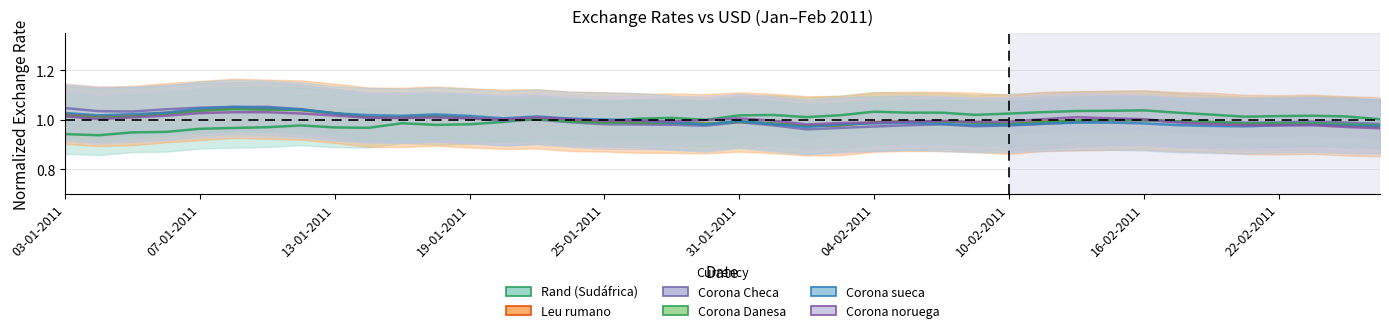

True or false: Corona Danesa has a value of 0.5 at 31-01-2011.

False